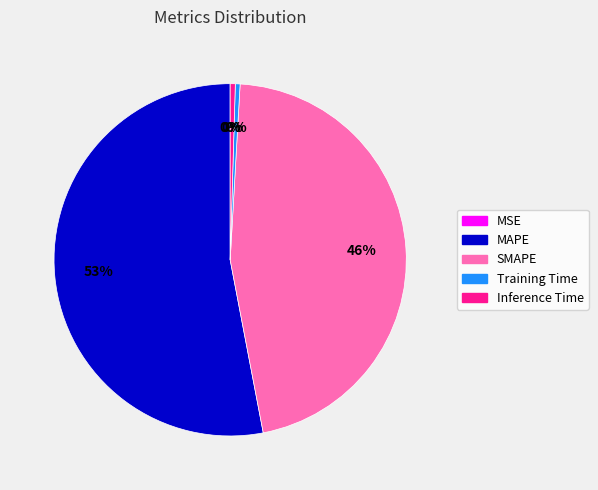

To the nearest percent, what is the difference between the Inference Time and SMAPE slice percentages?

46%